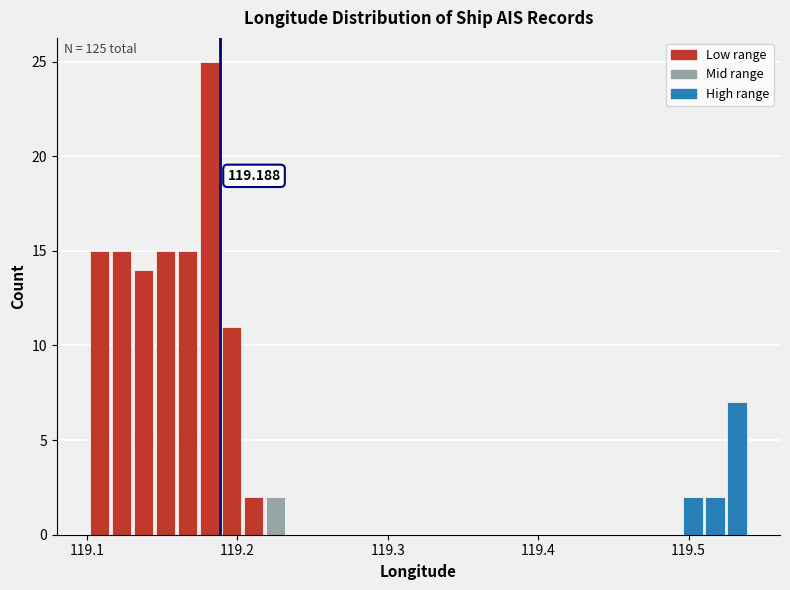

Around what value on the x-axis is the tallest bar? Give the approximate position of its centre, as read against the axis.

119.18